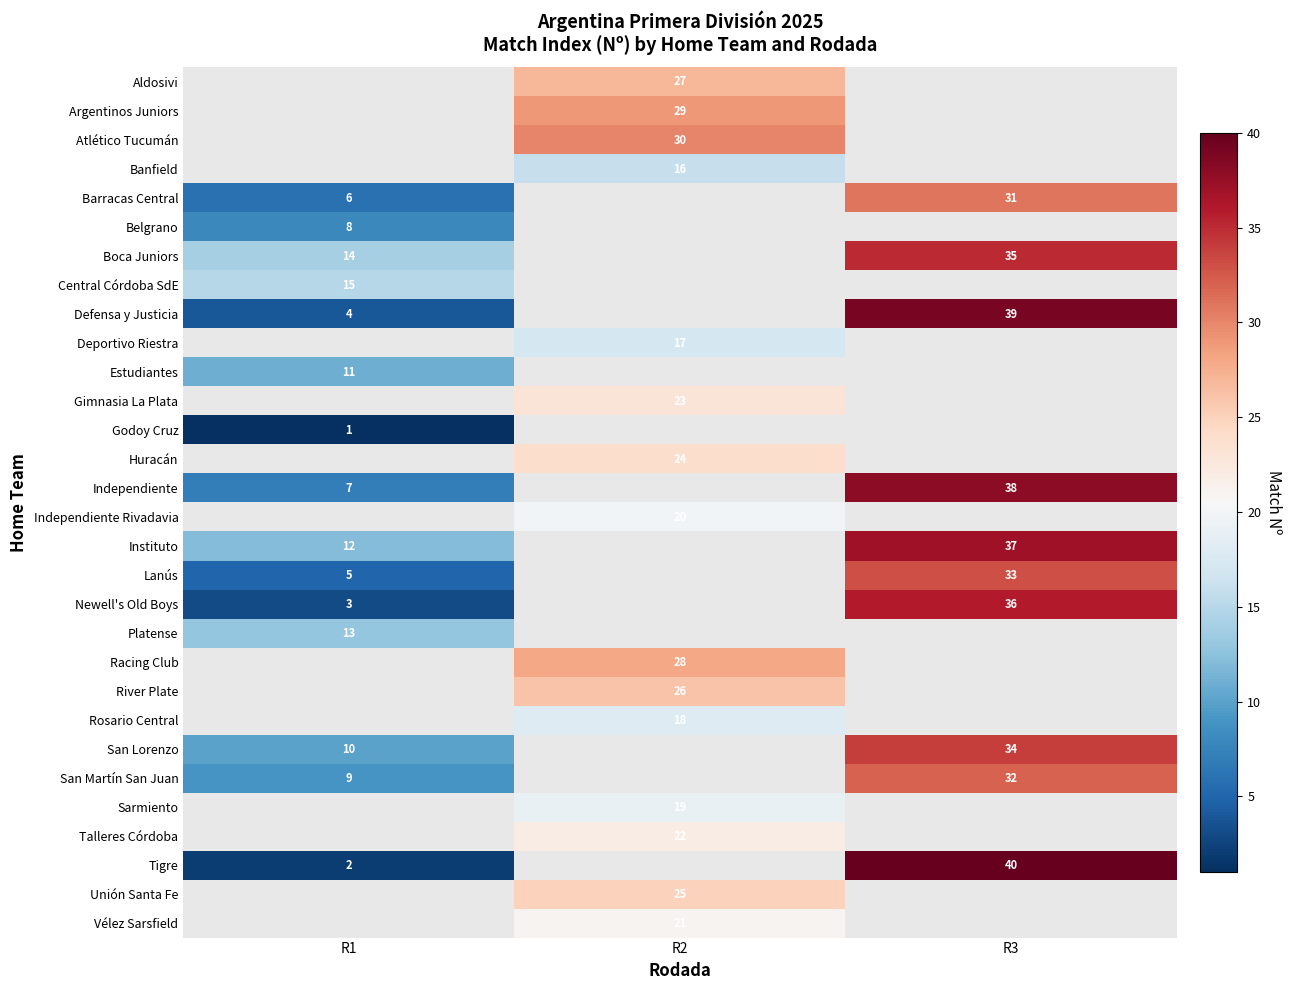

The Belgrano series shows 8 at R1. True or false?

True